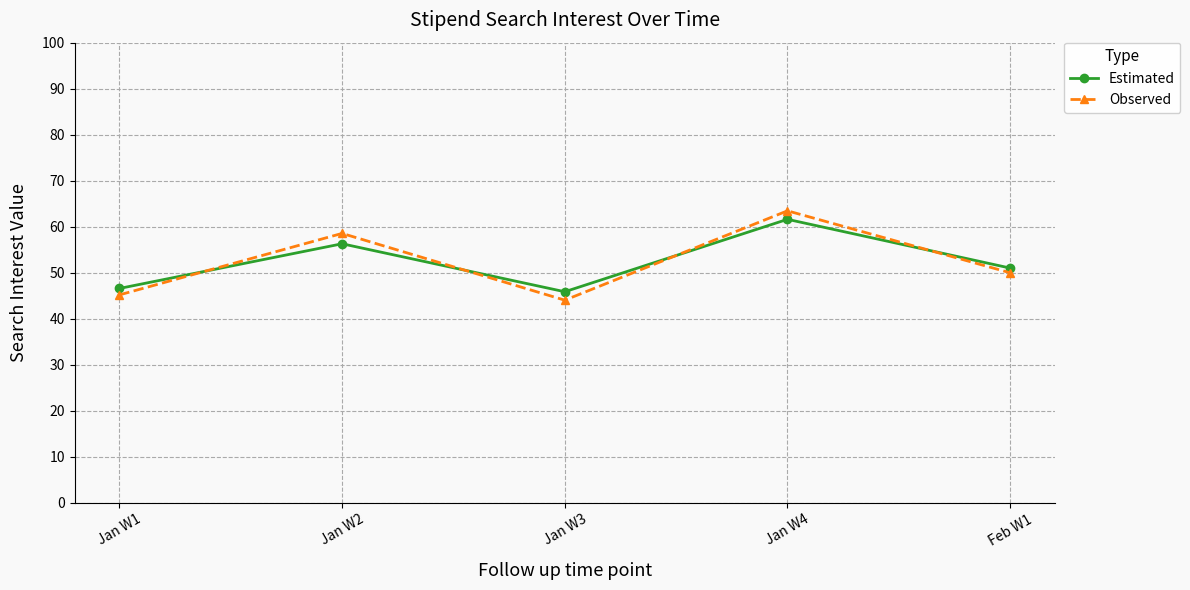

What is the value of the Estimated point at the 1st from the left?

46.6